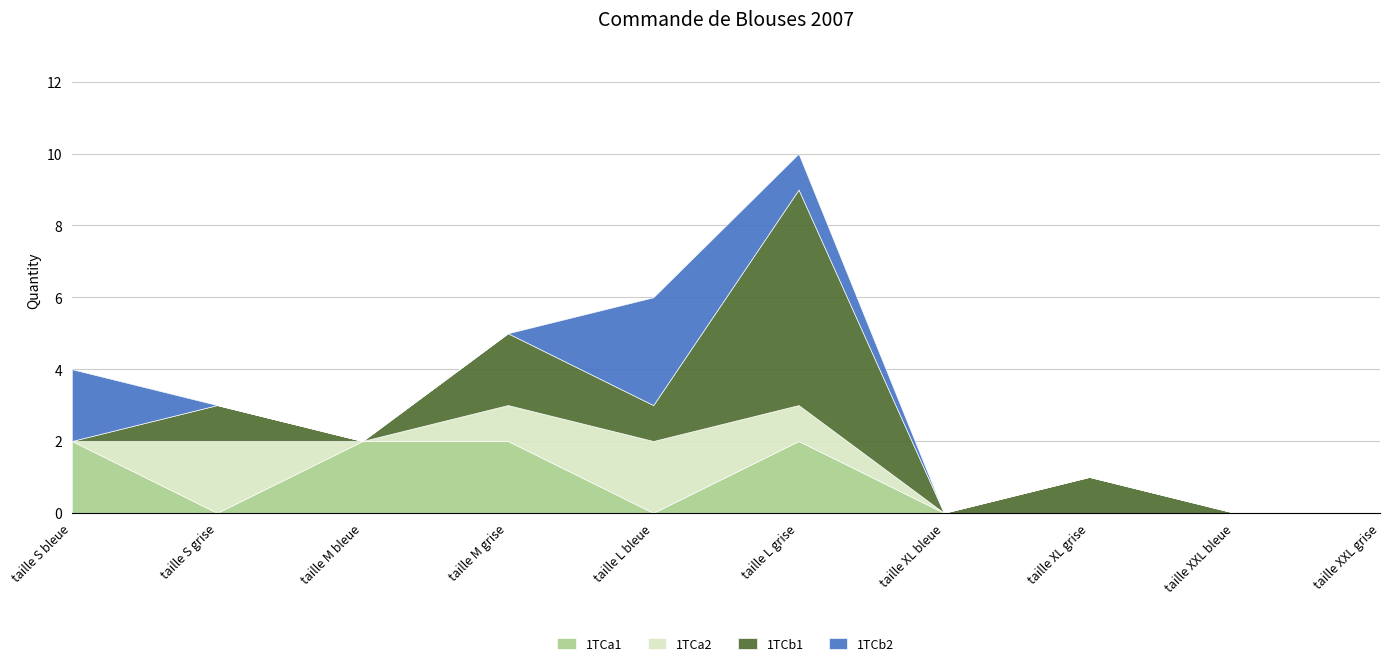

Does the chart have visible grid lines?

Yes